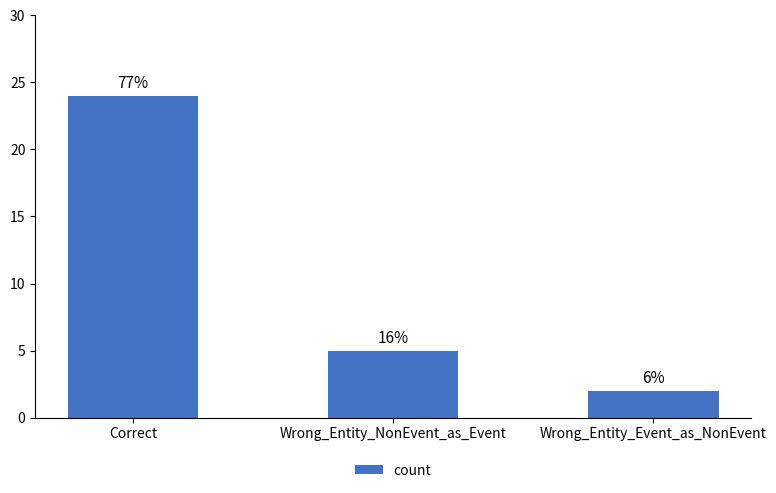

How many bars are there in total?

3